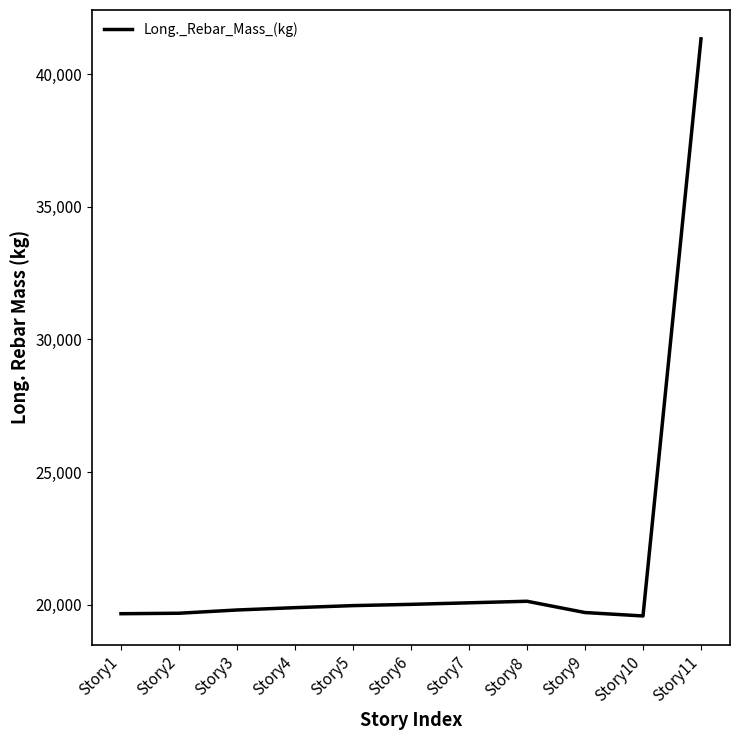

What is the difference between the maximum and minimum values?

21762.8